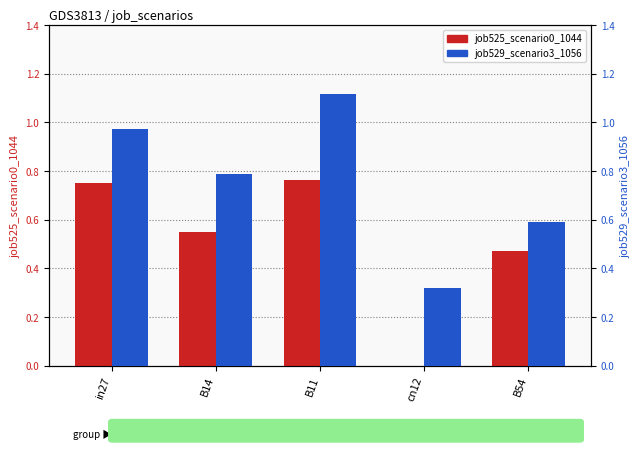

What is the difference between the highest and lowest values at cn12?

0.3